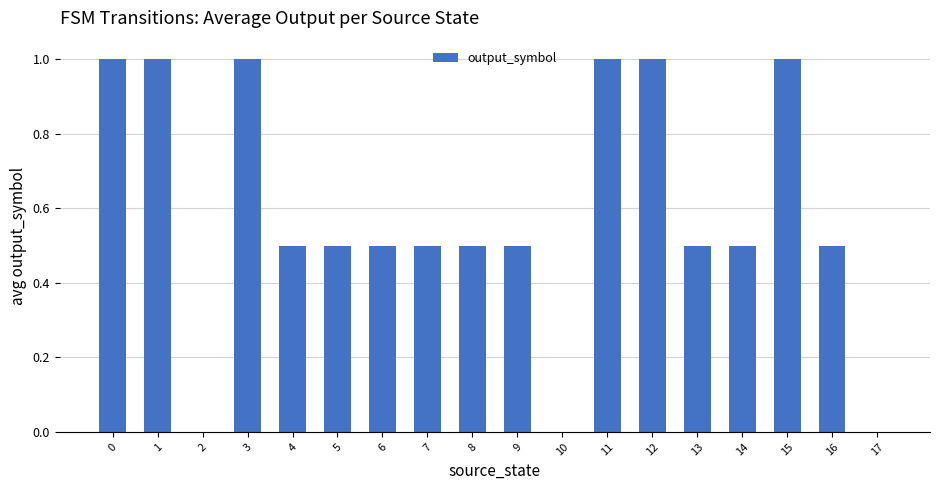

Between 2 and 9, which is larger?

9